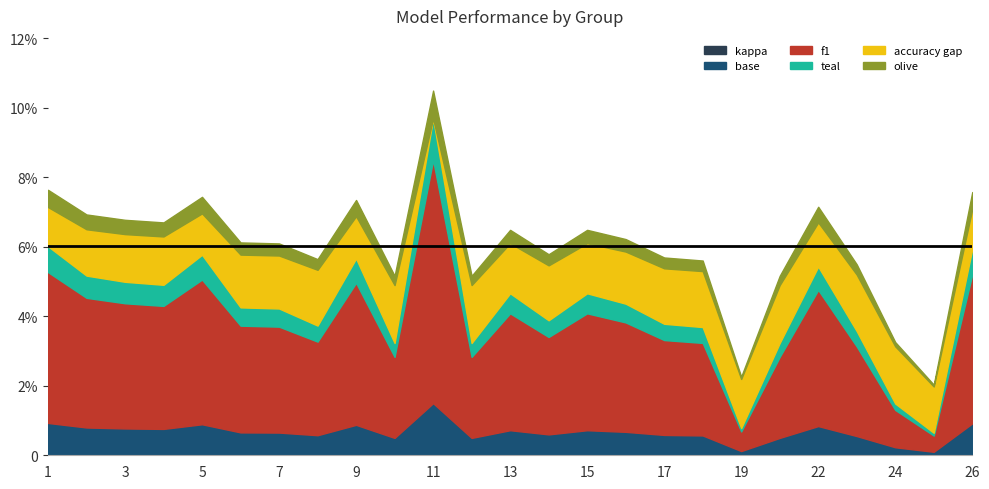

Which category has the lowest value in the f1 series?

25